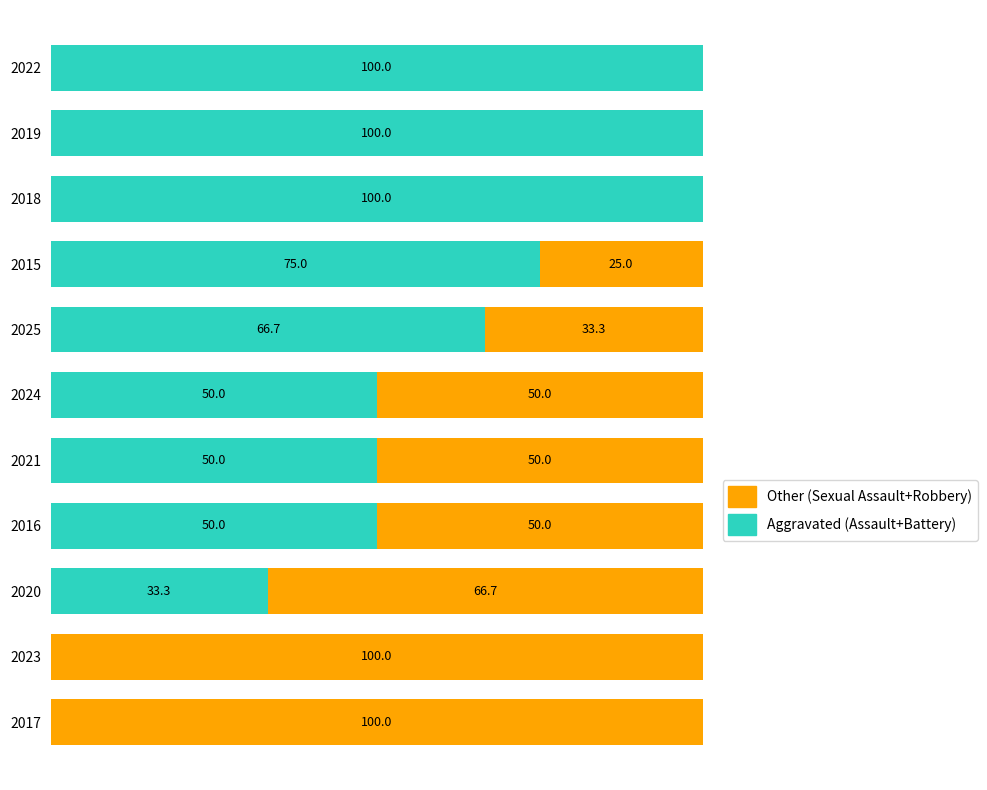

What are all the series names shown in the legend?

Other (Sexual Assault+Robbery), Aggravated (Assault+Battery)